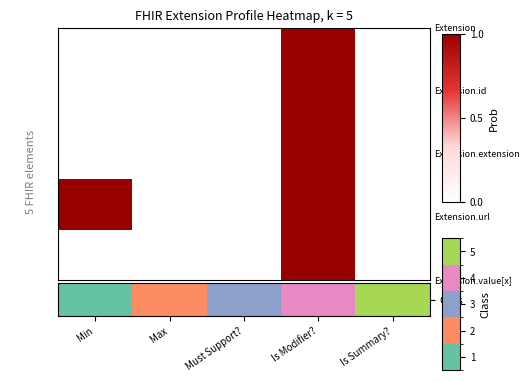

Which series has the largest range (max minus min)?

Class